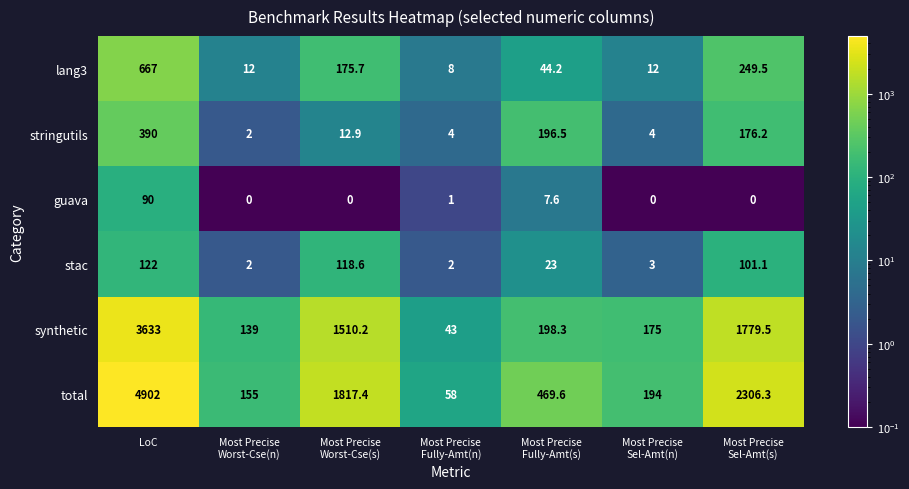

List the series in order of their peak value, lowest first.

guava, stac, stringutils, lang3, synthetic, total